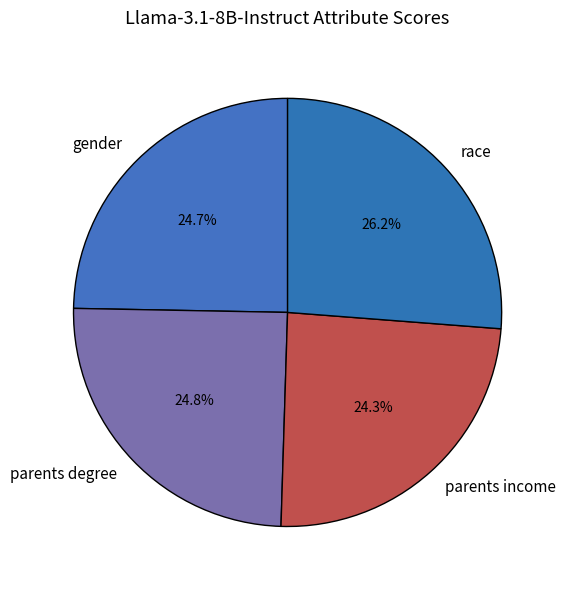

Which has a higher value, parents degree or race?

race